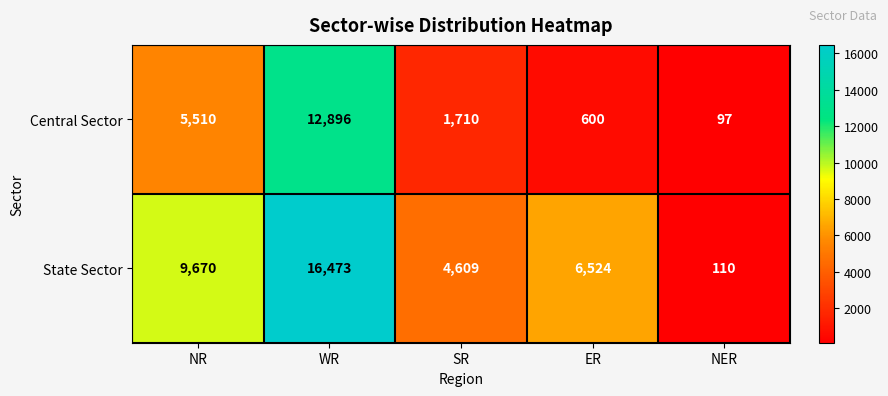

At how many categories does at least one series exceed 7406?

2